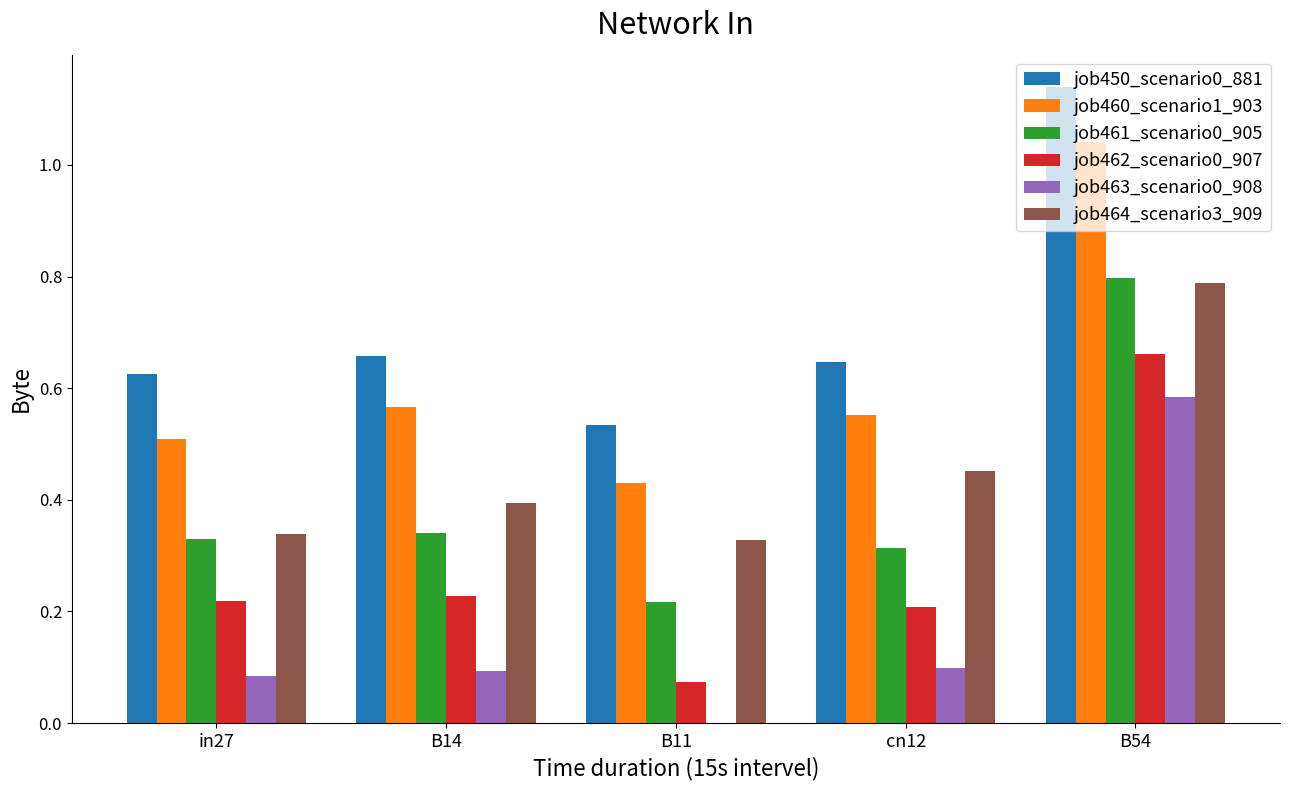

Does the chart contain stacked bars?

No